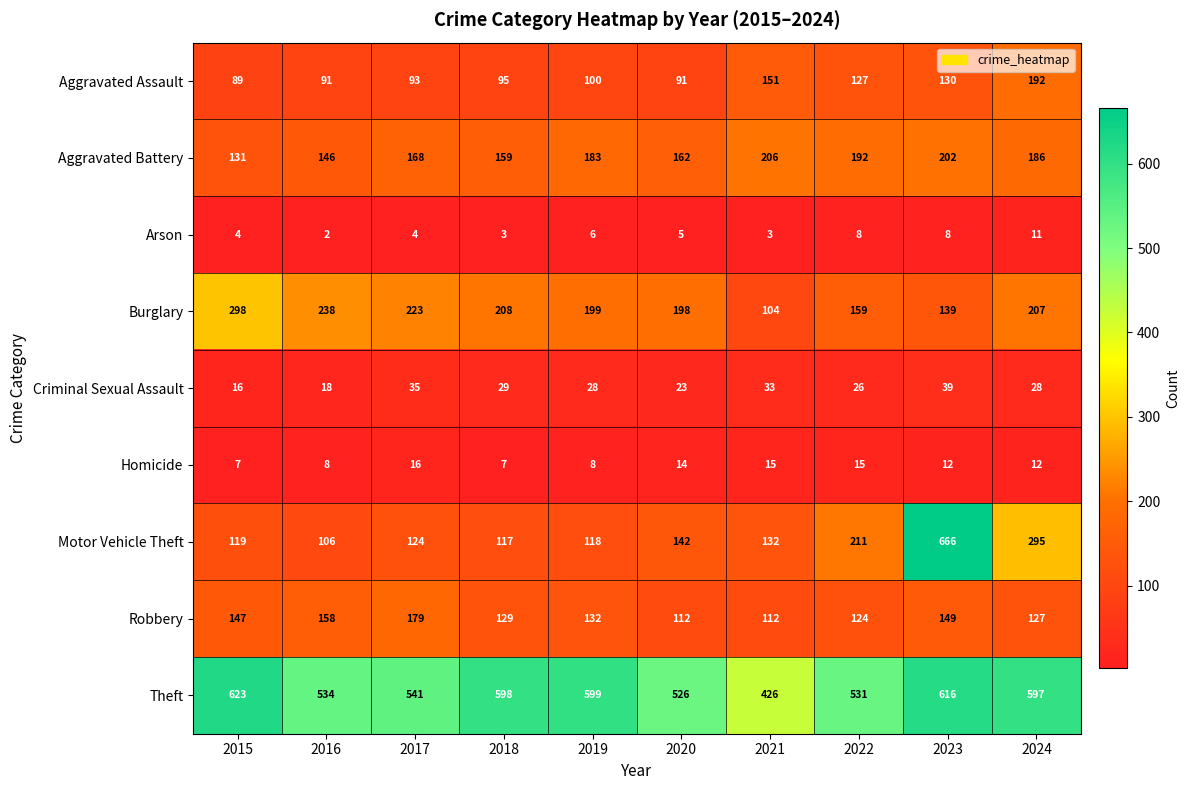

List the labels in order of Aggravated Battery value, smallest first.

2015, 2016, 2018, 2020, 2017, 2019, 2024, 2022, 2023, 2021